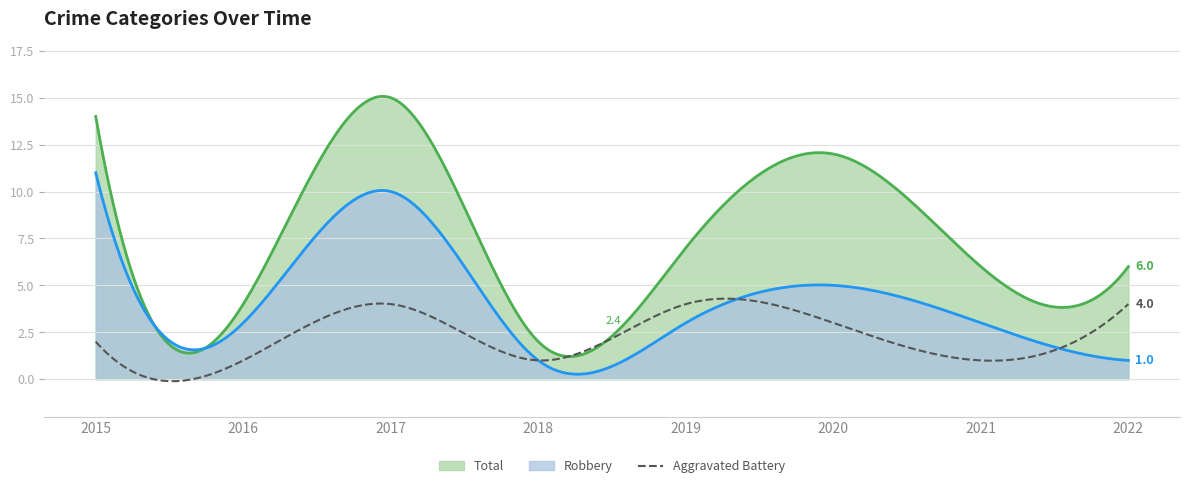

What is the average value of the Robbery series?

4.1